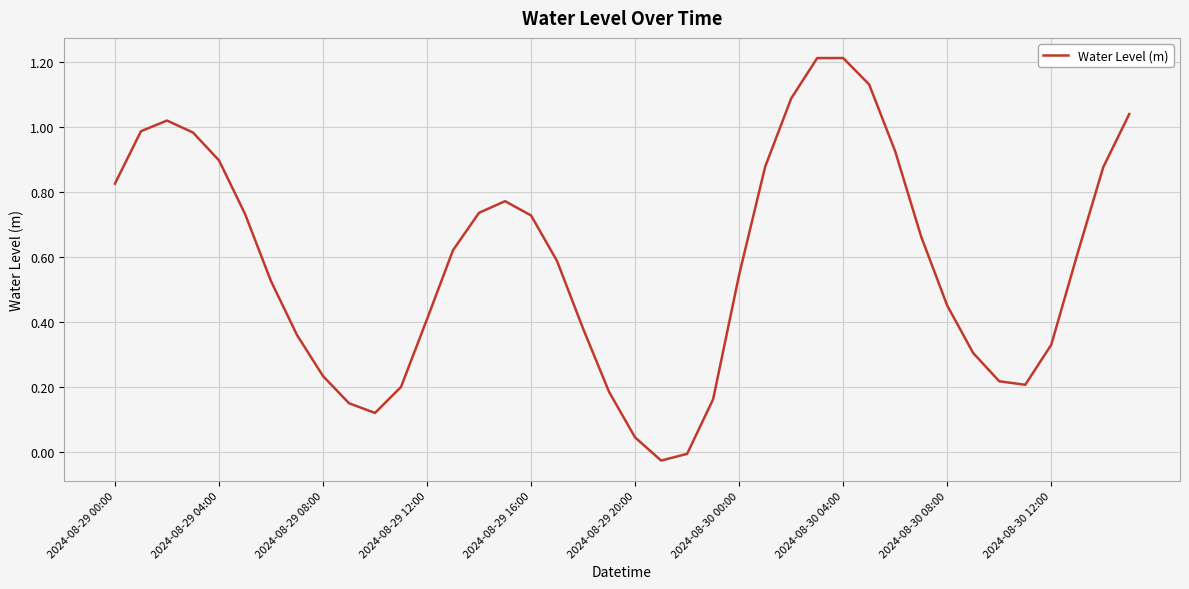

What is the sum of all values?

23.3